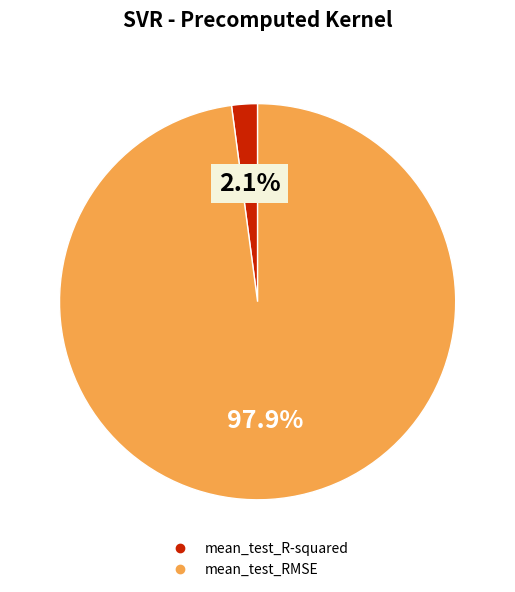

To the nearest percent, what percentage of the pie is mean_test_R-squared?

2%